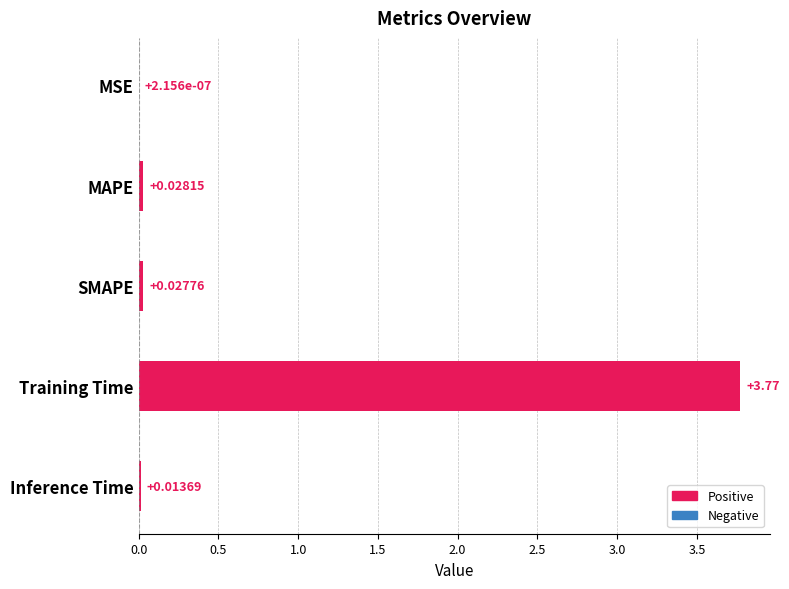

Which has a higher value, MSE or MAPE?

MAPE